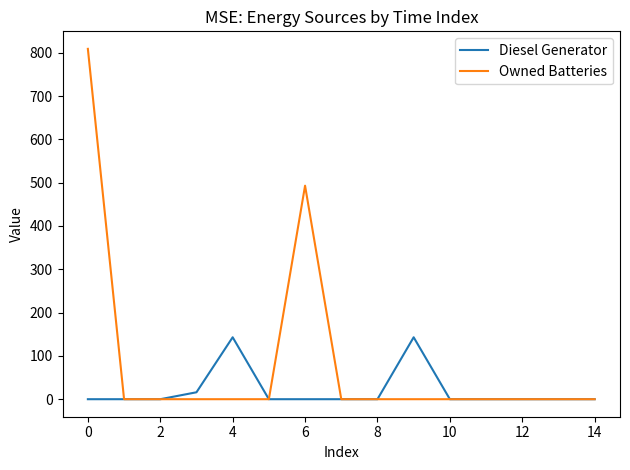

Rank the series by their maximum value, from lowest to highest.

Diesel Generator, Owned Batteries